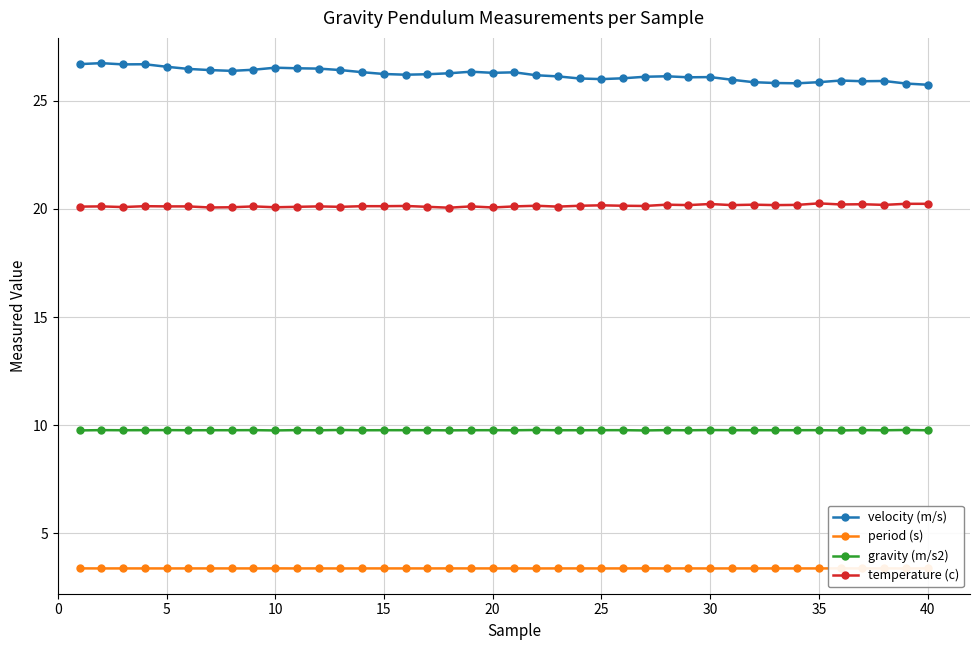

True or false: gravity (m/s2) has more than 1 points higher than both neighbors.

True